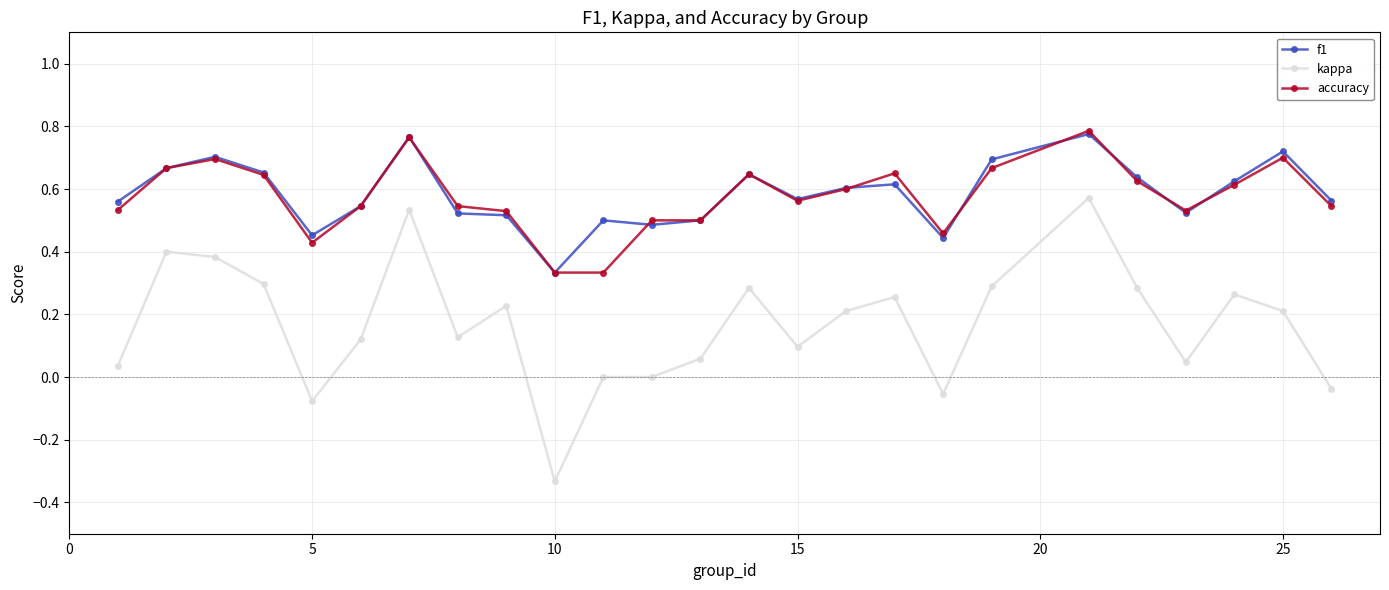

True or false: accuracy has more than 2 interior local peaks.

True